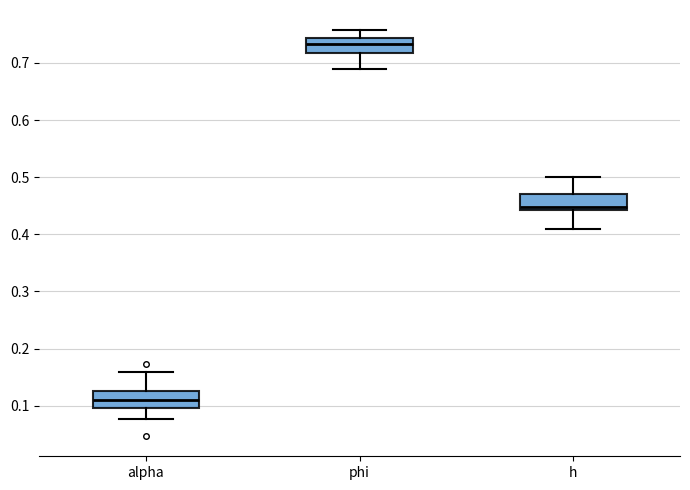

Where is the upper edge of the box for h on the y-axis? The values are not printed on the chart, so give them approximately, as read against the axis.

0.47